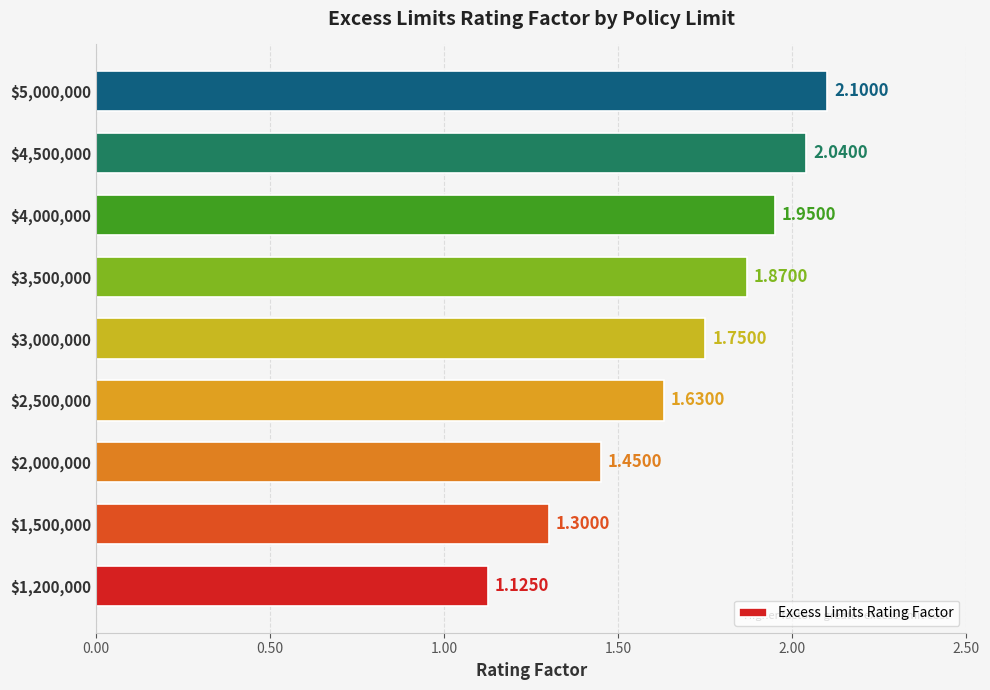

What is the average value?

1.7